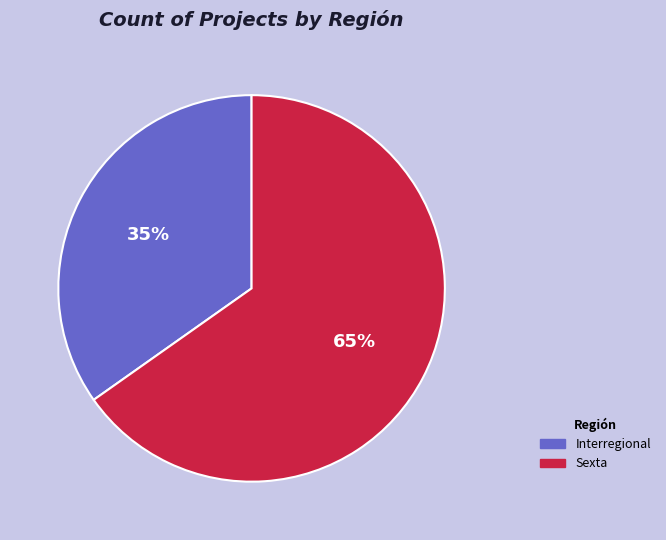

What is the majority slice?

Sexta